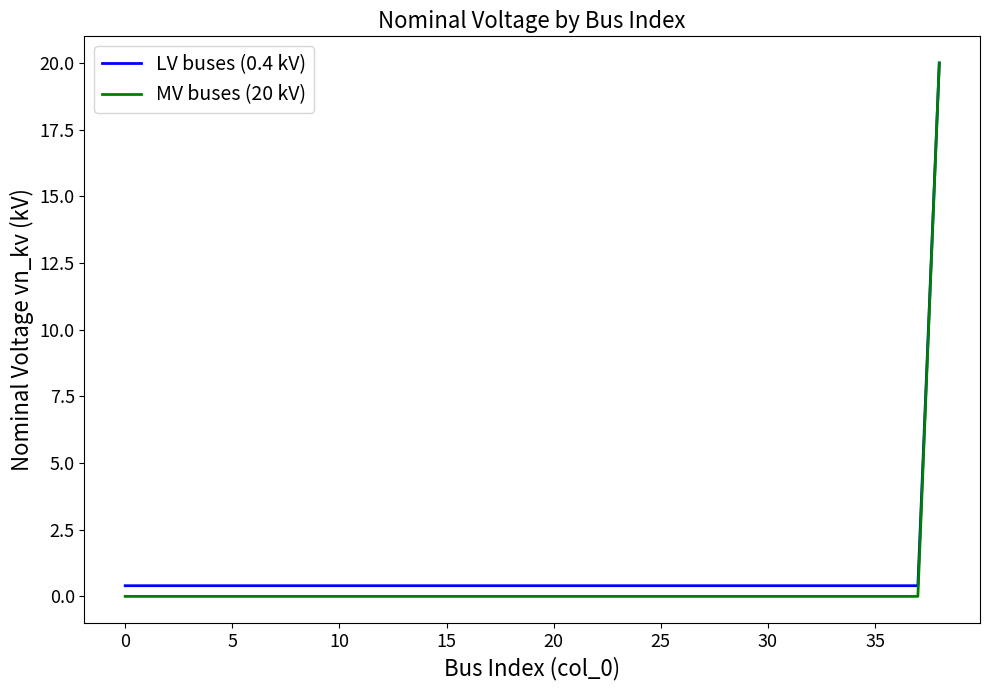

Which series has the widest spread of values?

MV buses (20 kV)